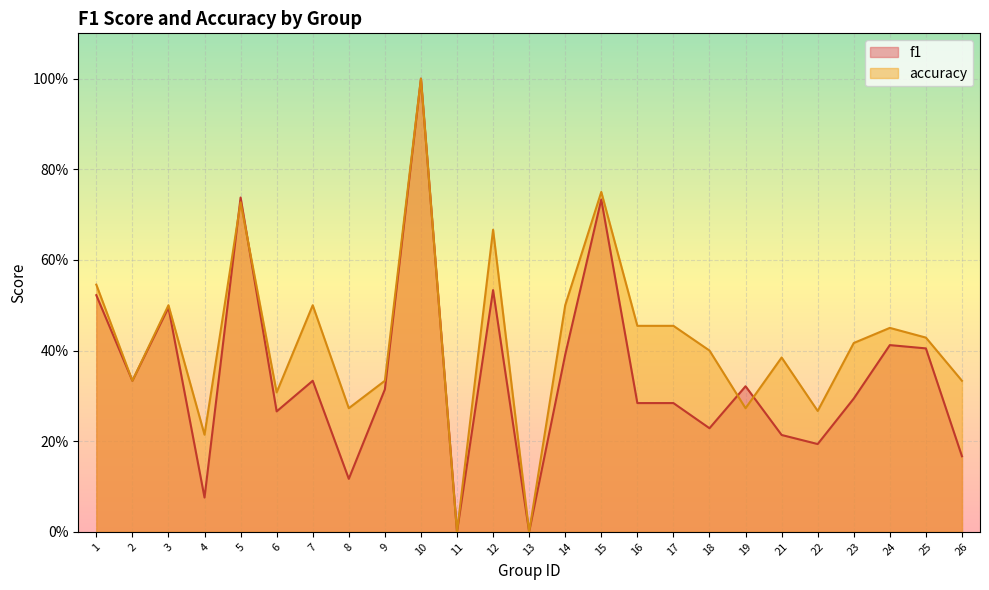

Which series ends up on top after the final intersection of f1 and accuracy?

accuracy